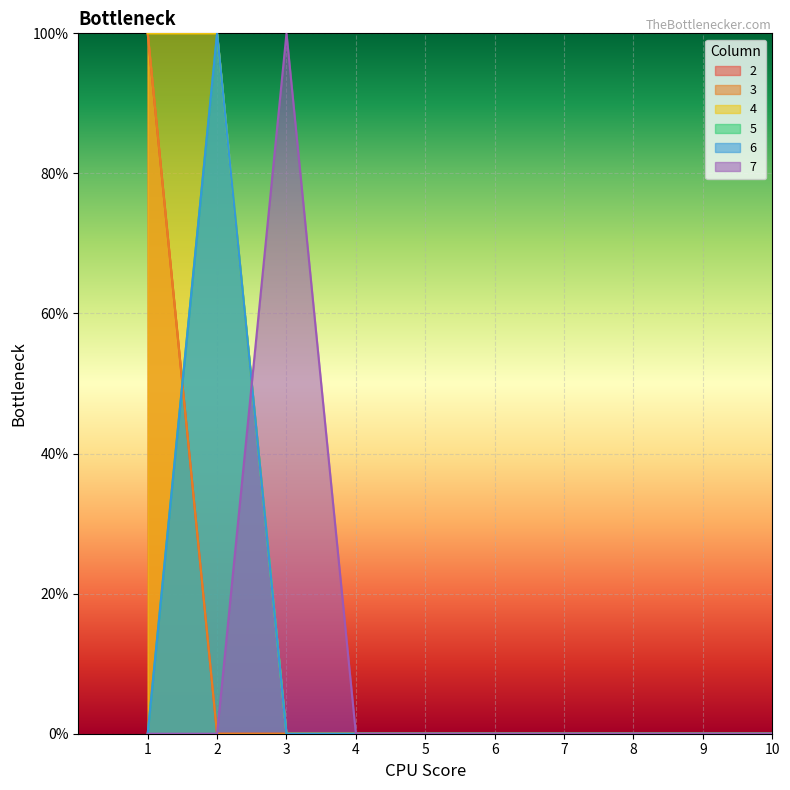

Rank the categories by 6 value from highest to lowest.

2, 1, 3, 4, 5, 6, 7, 8, 9, 10